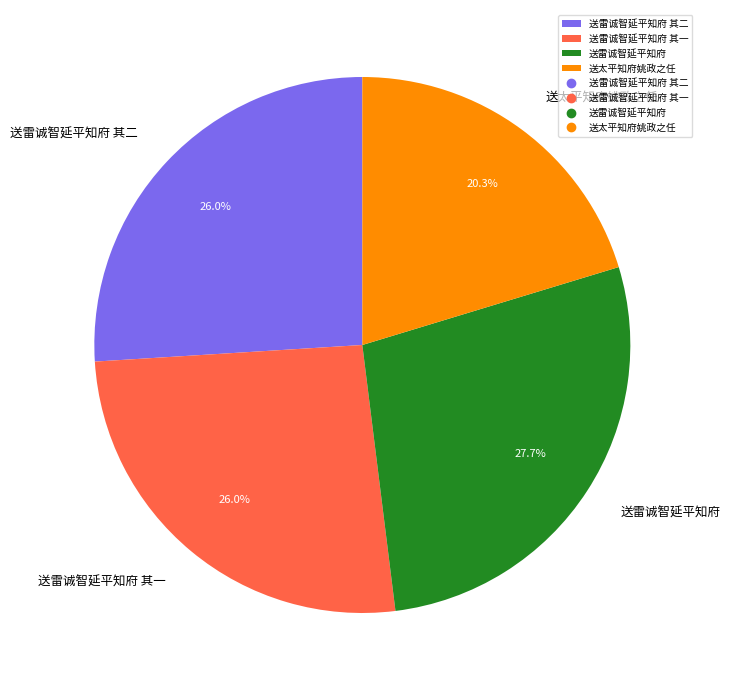

Which category has the smallest portion of the pie?

送太平知府姚政之任